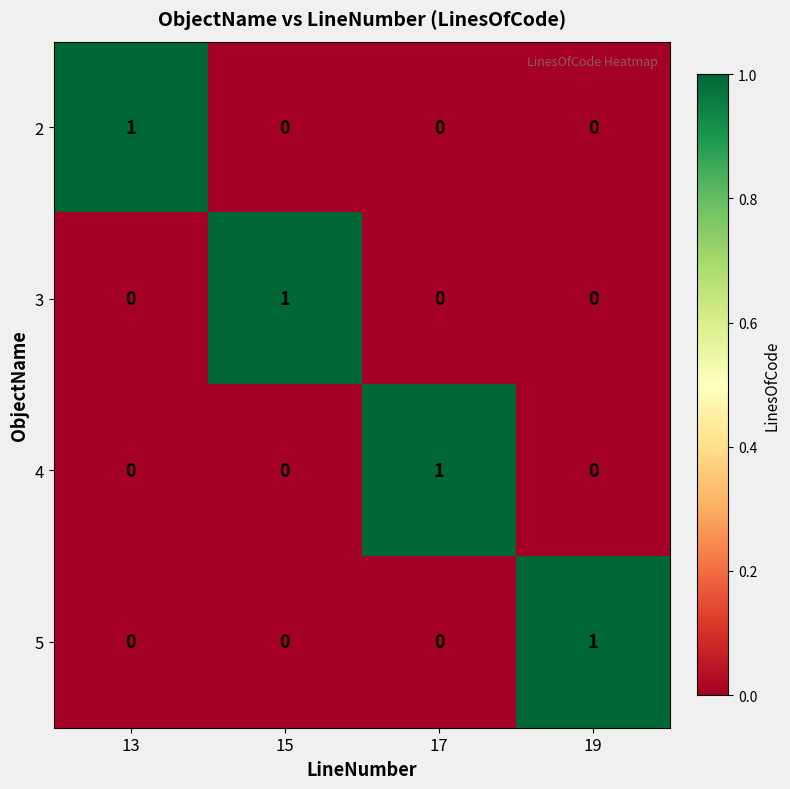

True or false: 4 has a value of 0 at 19.

True